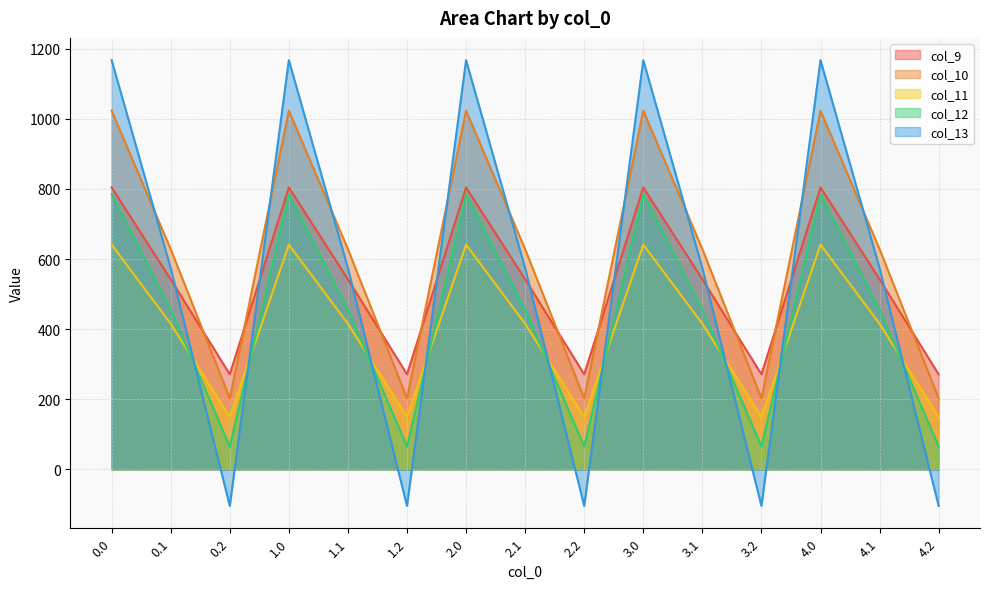

Which series changed the most between 1.1 and 4.0?

col_13